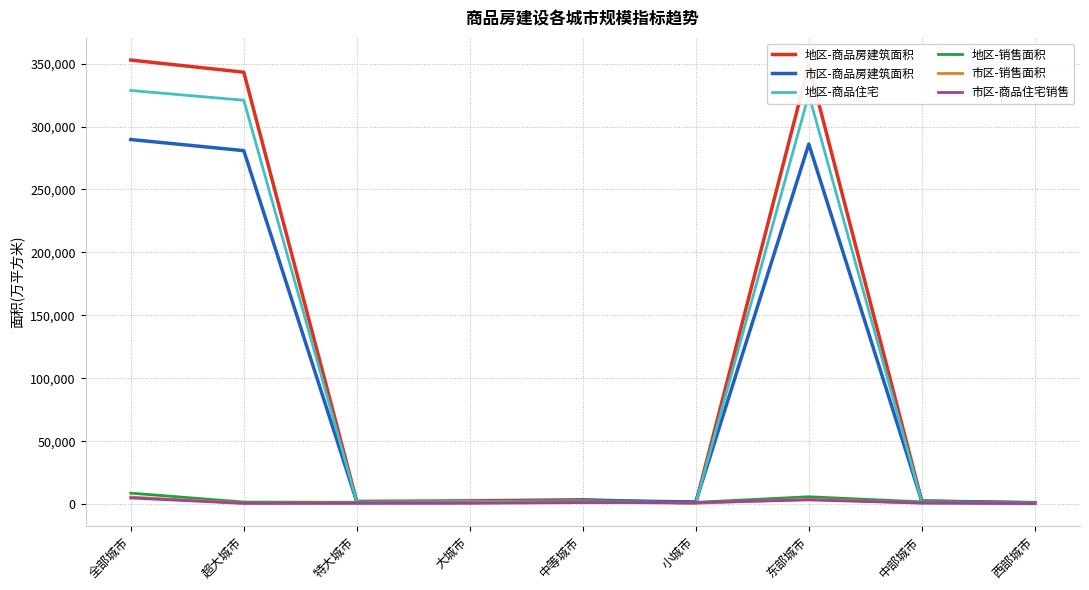

The 市区-商品房建筑面积 series shows 289668.3 at 全部城市. True or false?

True